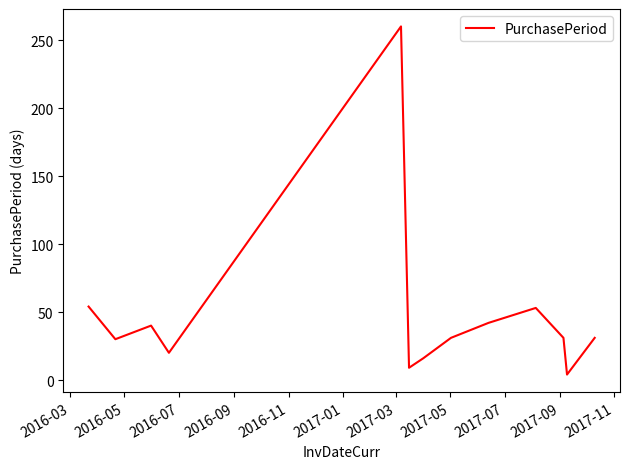

What is the greatest value displayed?

260